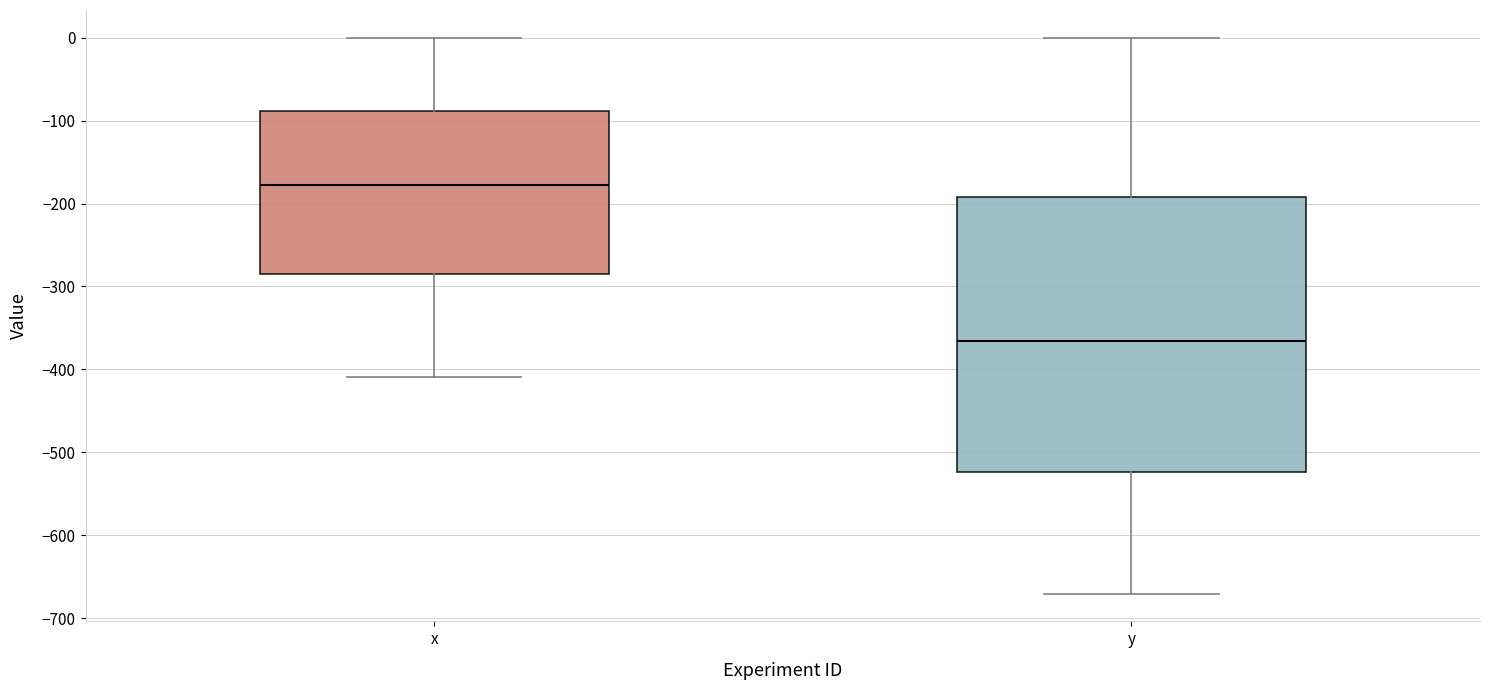

Where is the lower edge of the box for x on the y-axis? The values are not printed on the chart, so give them approximately, as read against the axis.

-290